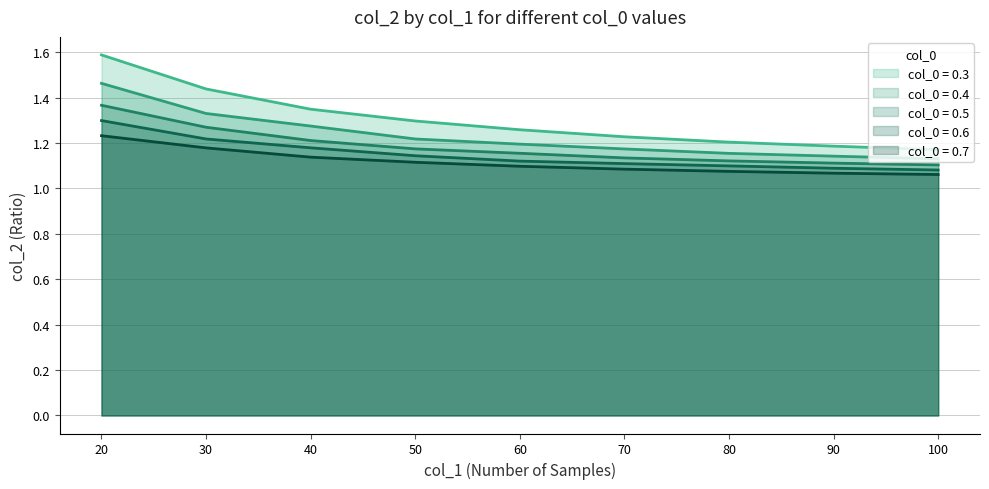

The 0.7 series shows 1.7 at 40. True or false?

False